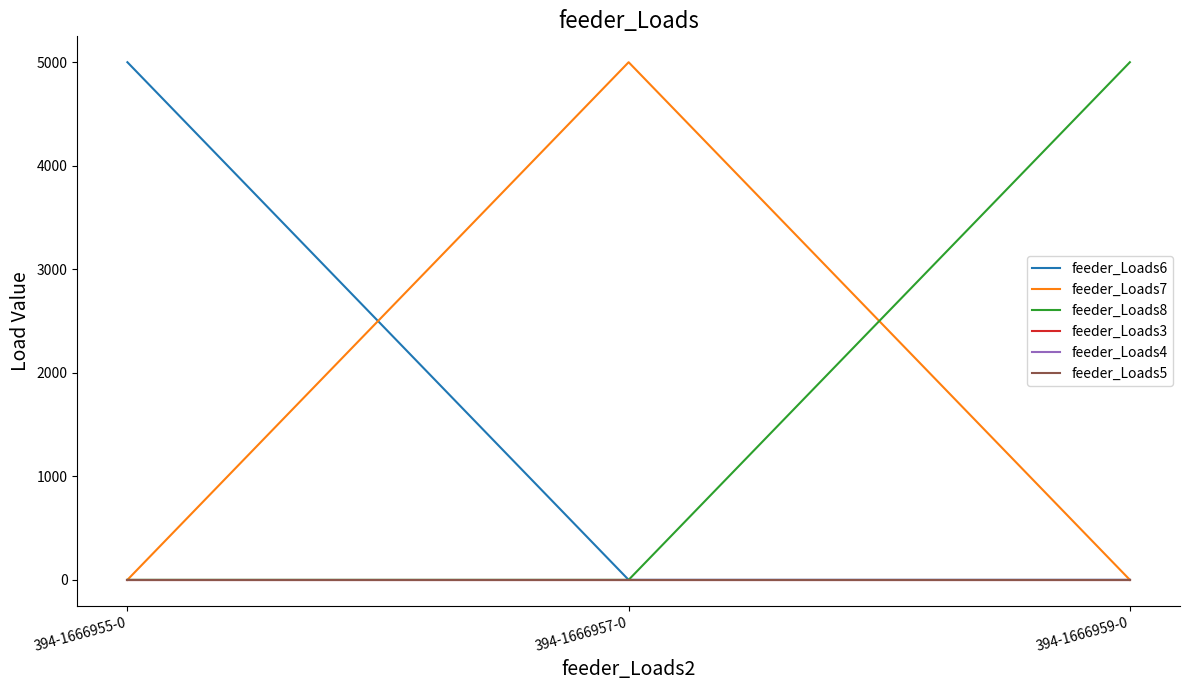

Does the chart display data point markers on the line(s)?

No